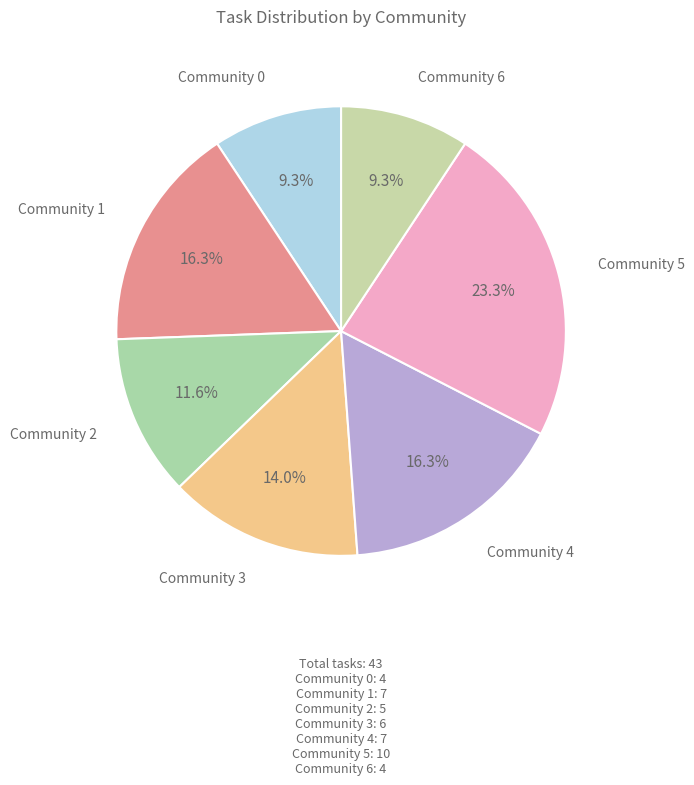

Count the number of slices in the pie.

7